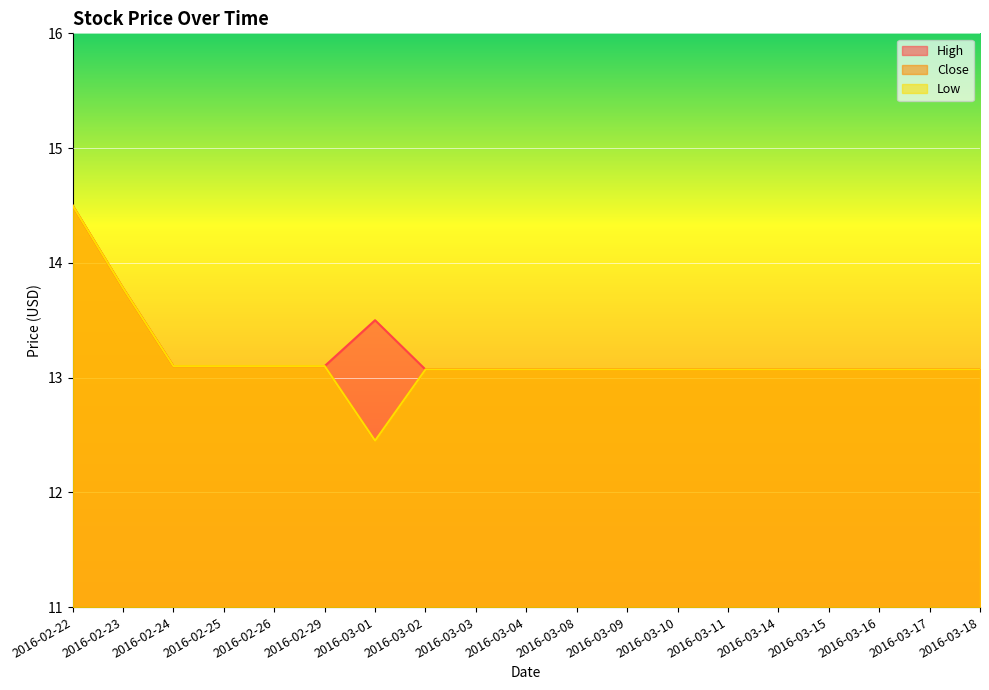

At which category is the sum across all series the highest?

2016-02-22